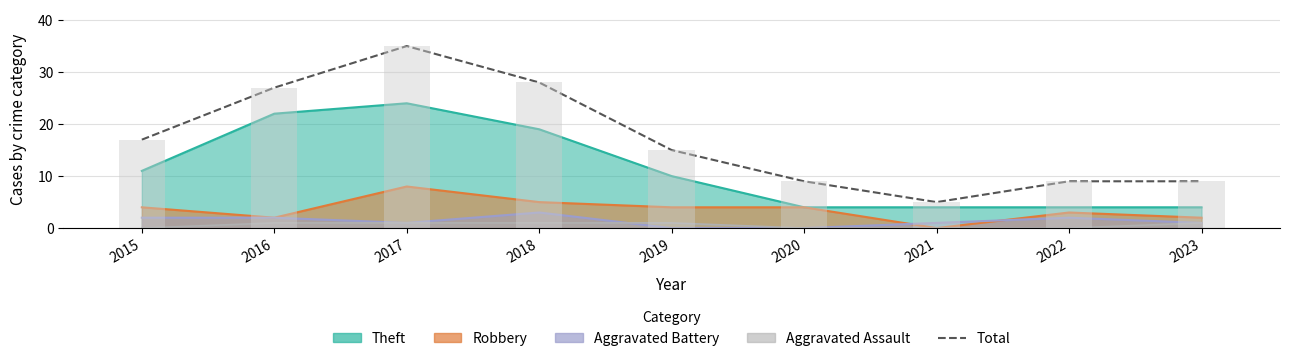

Rank the categories by value from highest to lowest.

2017, 2018, 2016, 2015, 2019, 2020, 2022, 2023, 2021